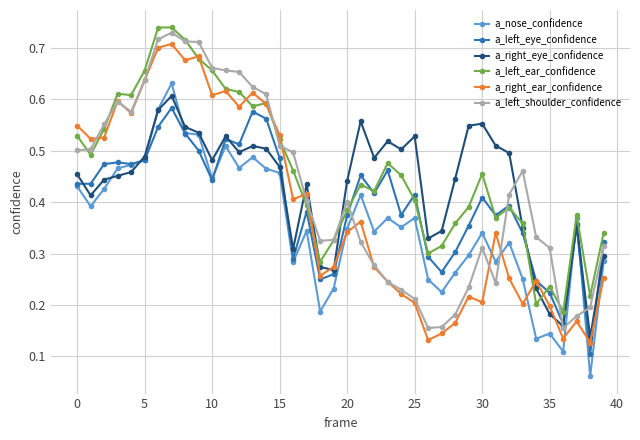

True or false: a_left_shoulder_confidence and a_right_ear_confidence cross at least once.

True